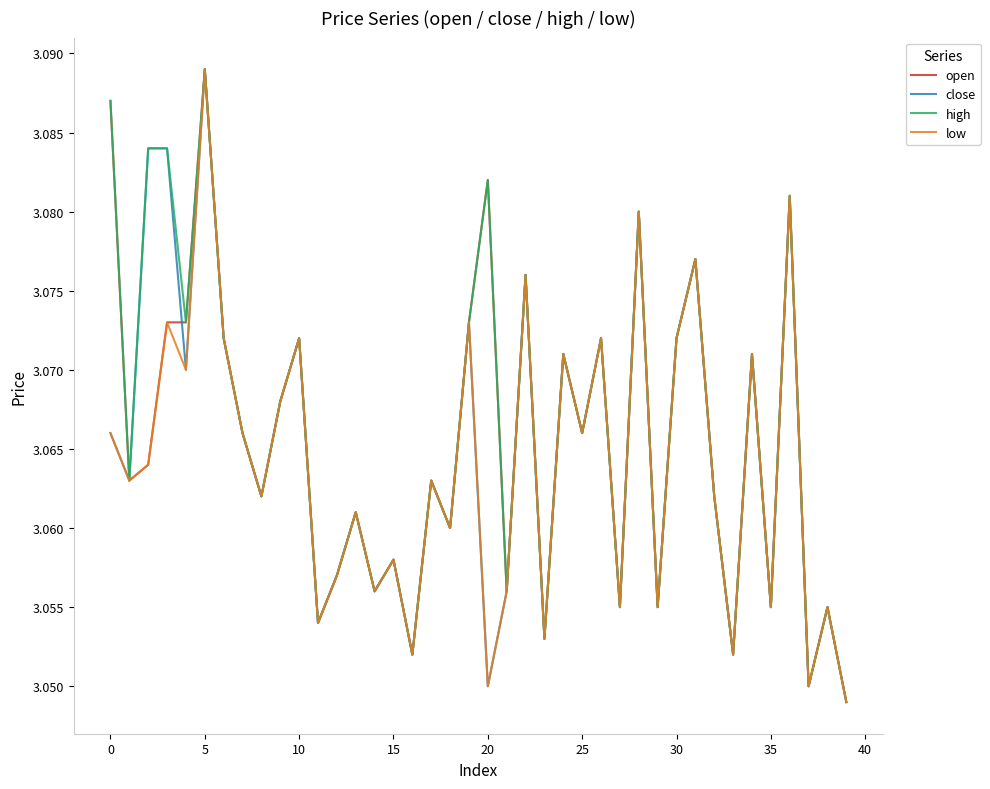

How many interior local valleys does the high series have?

15